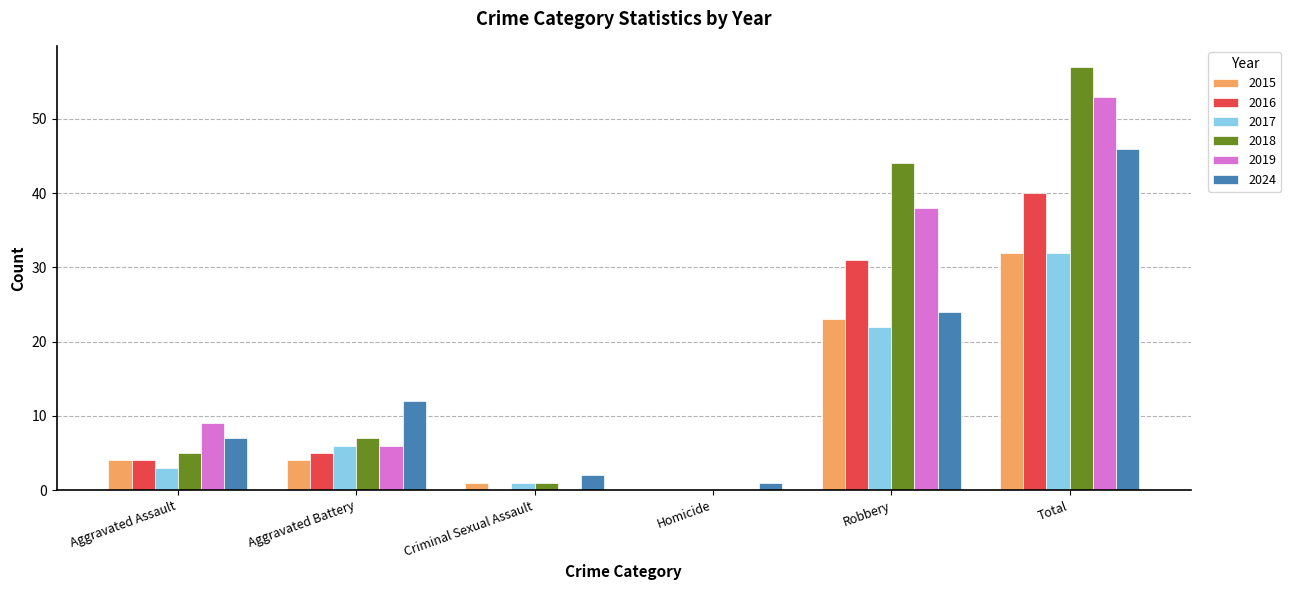

At which label is 2016 closest to 20?

Robbery